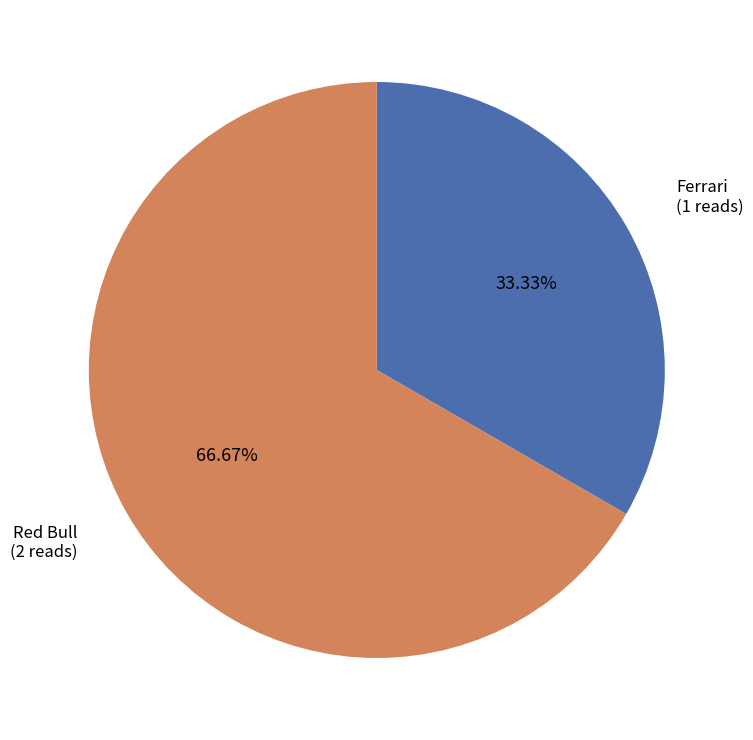

What percentage is the Red Bull slice, to the nearest percent?

67%